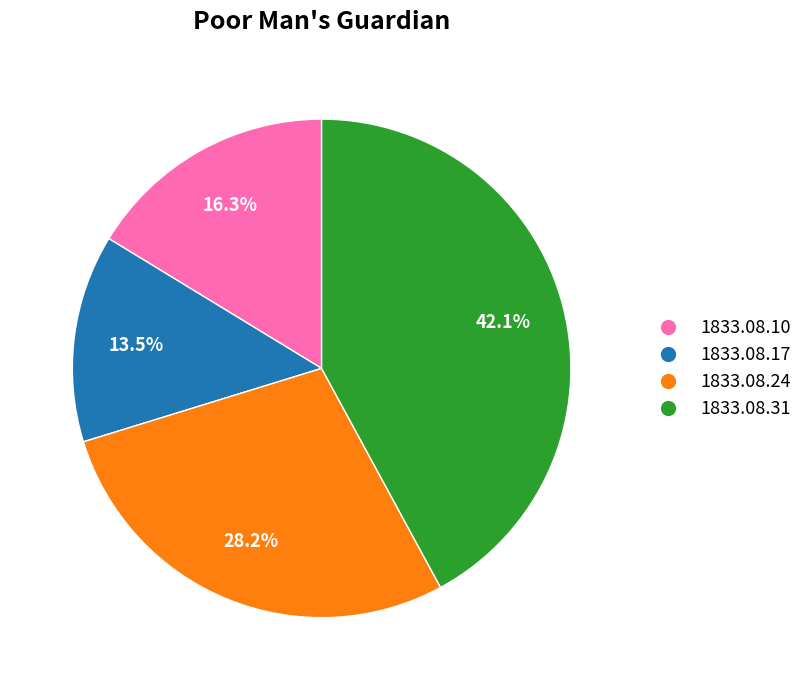

Count the number of slices in the pie.

4